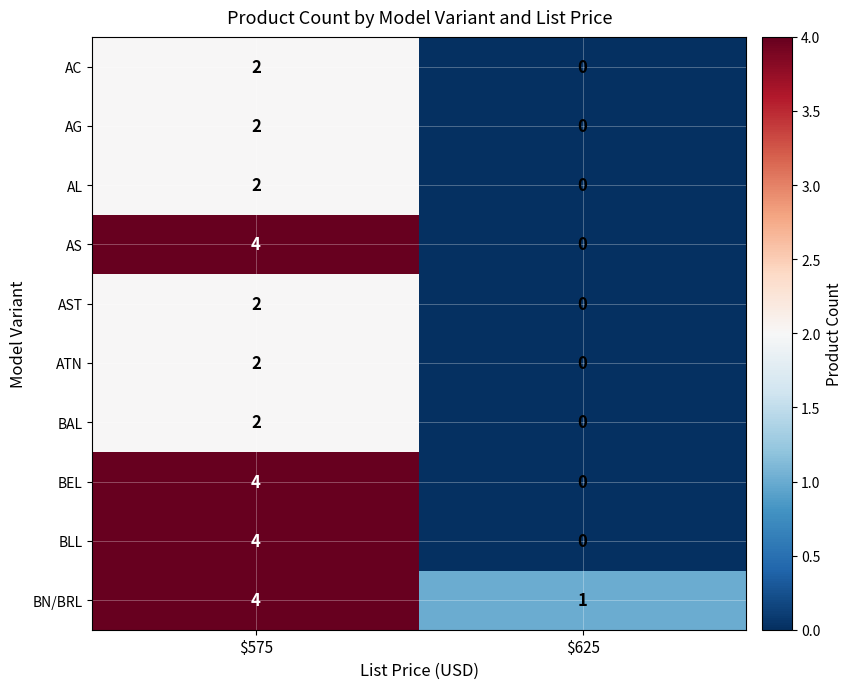

Reading right to left, list all the values displayed in this chart.

AC: 0	2
AG: 0	2
AL: 0	2
AS: 0	4
AST: 0	2
ATN: 0	2
BAL: 0	2
BEL: 0	4
BLL: 0	4
BN/BRL: 1	4